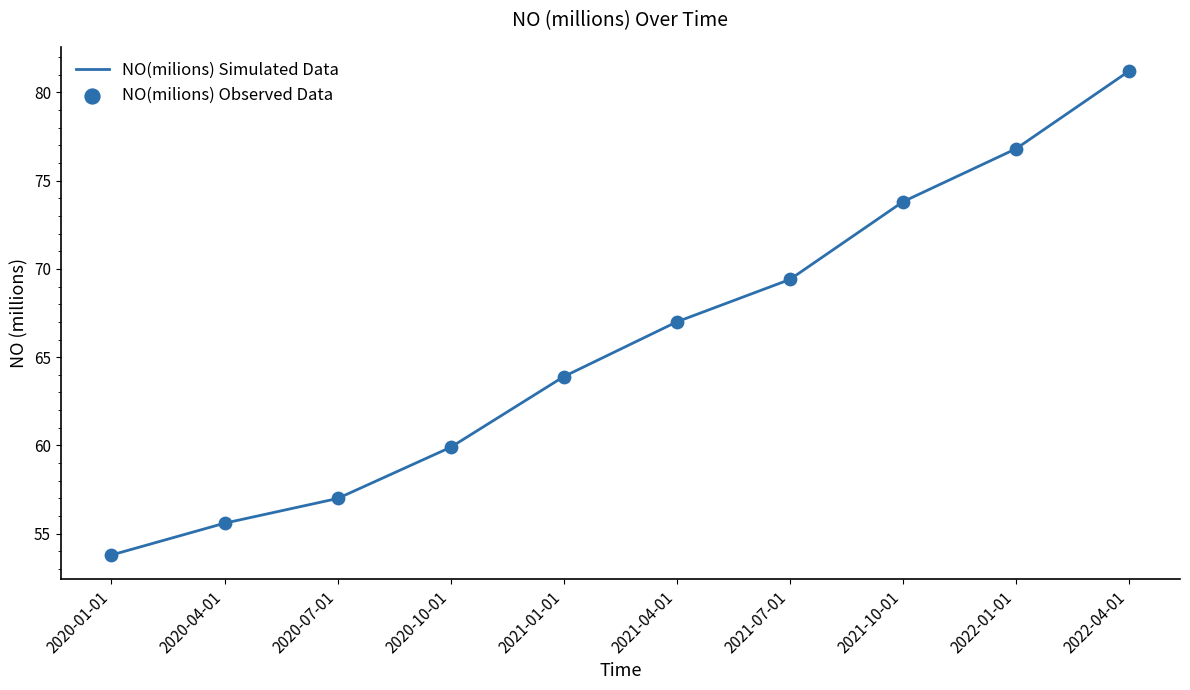

True or false: the data shows 95.7 at 2021-01-01.

False